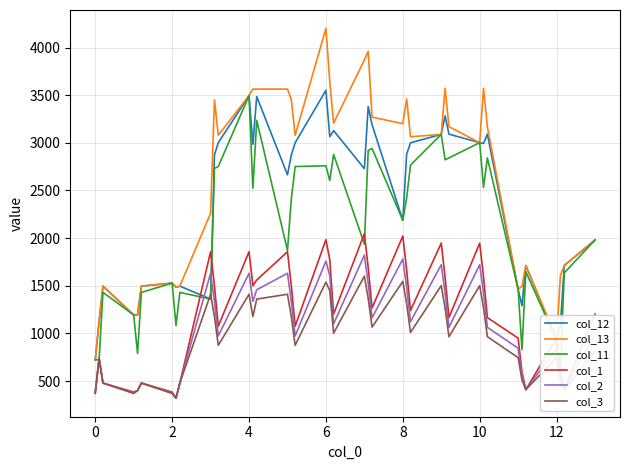

What is the maximum value for col_12?

3550.7